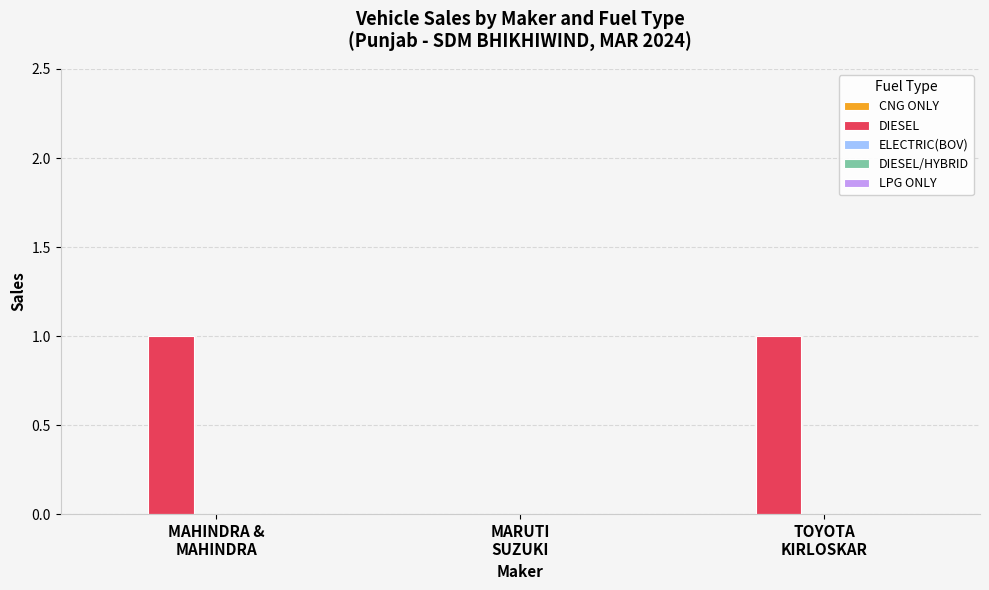

Which has a higher value, MARUTI
SUZUKI or TOYOTA
KIRLOSKAR?

TOYOTA
KIRLOSKAR